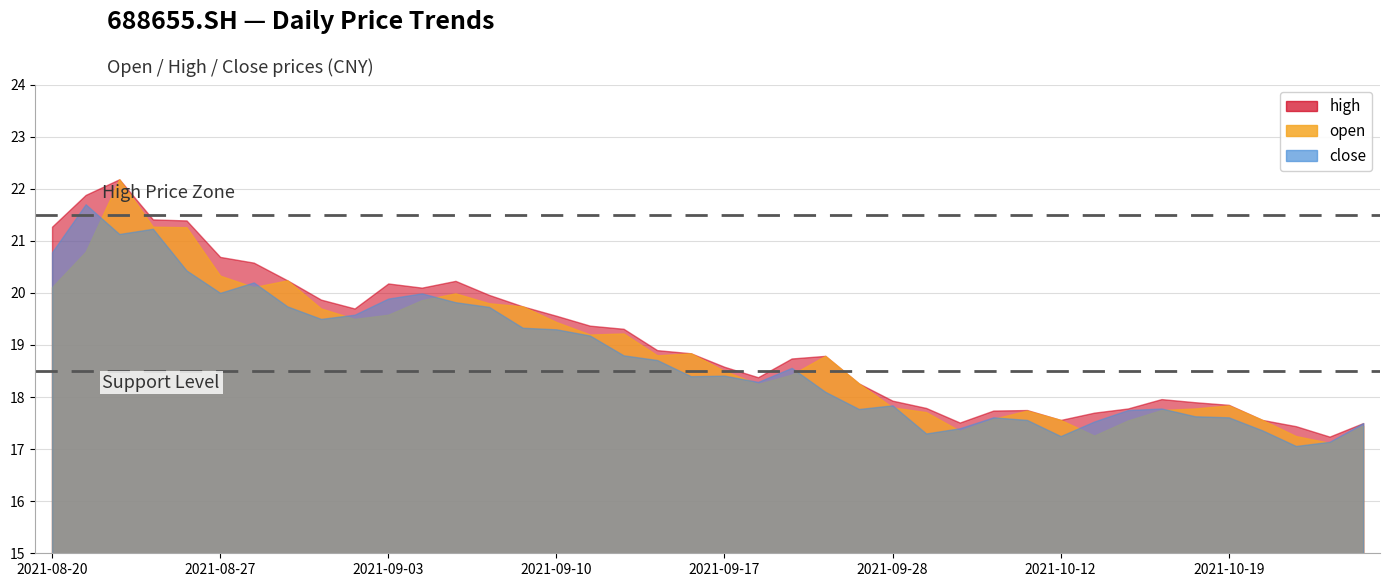

At which label is high closest to 19?

20210915